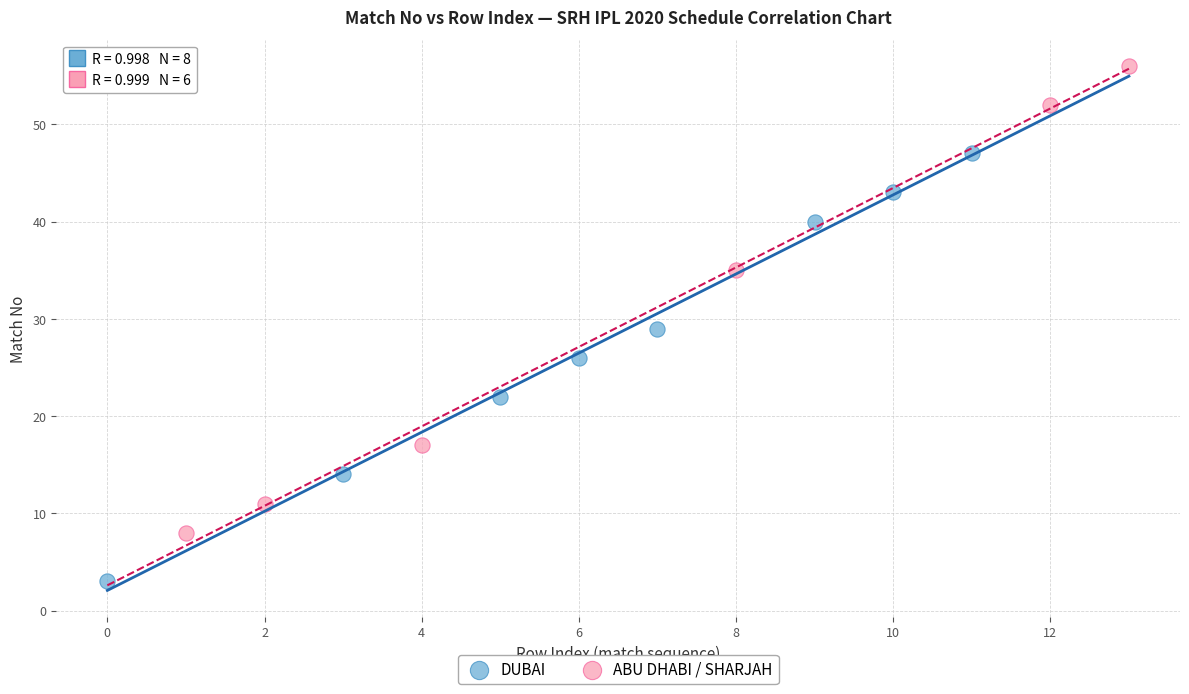

What are all the series names shown in the legend?

DUBAI, ABU DHABI / SHARJAH